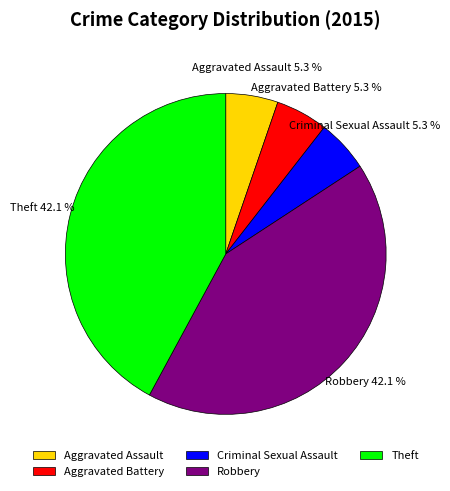

The Criminal Sexual Assault slice represents 5% of the pie. True or false?

True